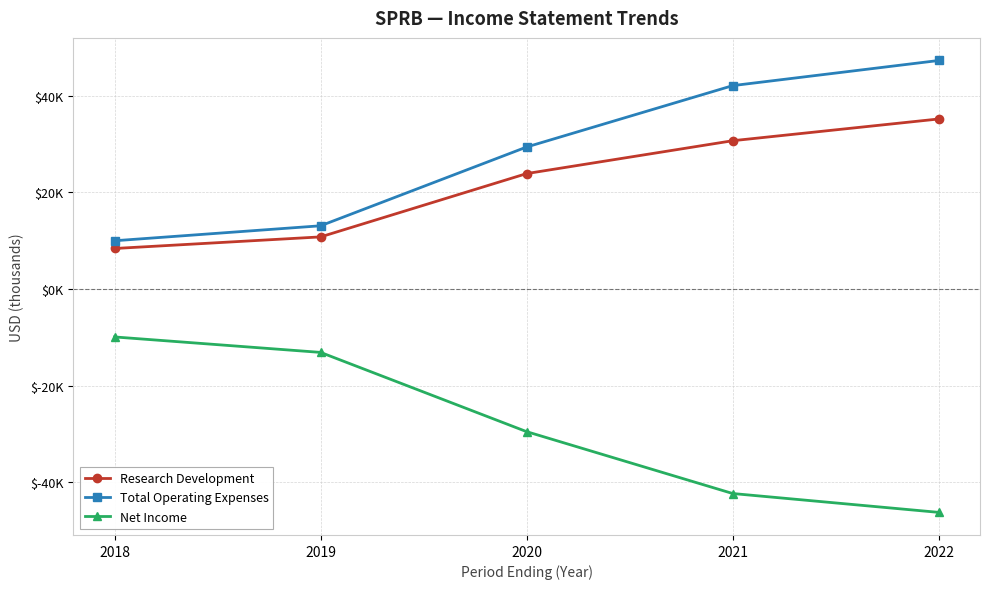

Reading left to right, what are all the values shown in this chart?

Research Development: 8400	10800	23900	30700	35200
Total Operating Expenses: 10000	13100	29400	42100	47300
Net Income: -9900	-13100	-29500	-42300	-46200